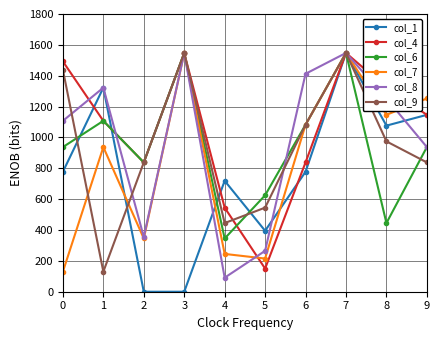

What is the lowest value of the col_6 series?

345.0